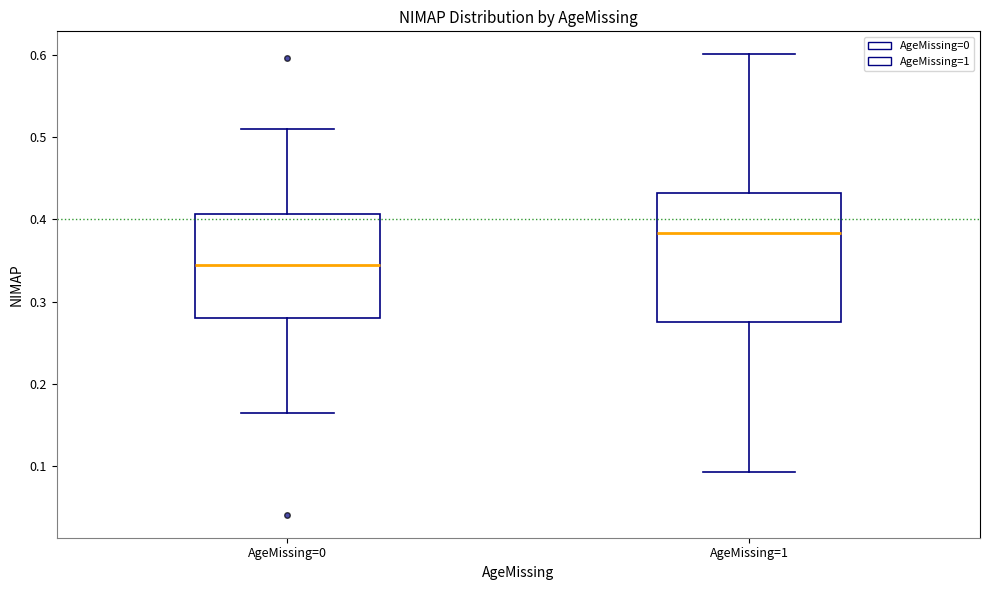

Reading left to right, read every box against the y-axis: the position of its median line, the range the box covers, and the ends of its whiskers. The values are not printed on the chart, so give them approximately, as read against the axis.

AgeMissing=0: median 0.34, box 0.28 to 0.41, whiskers 0.17 to 0.51
AgeMissing=1: median 0.38, box 0.28 to 0.43, whiskers 0.09 to 0.60